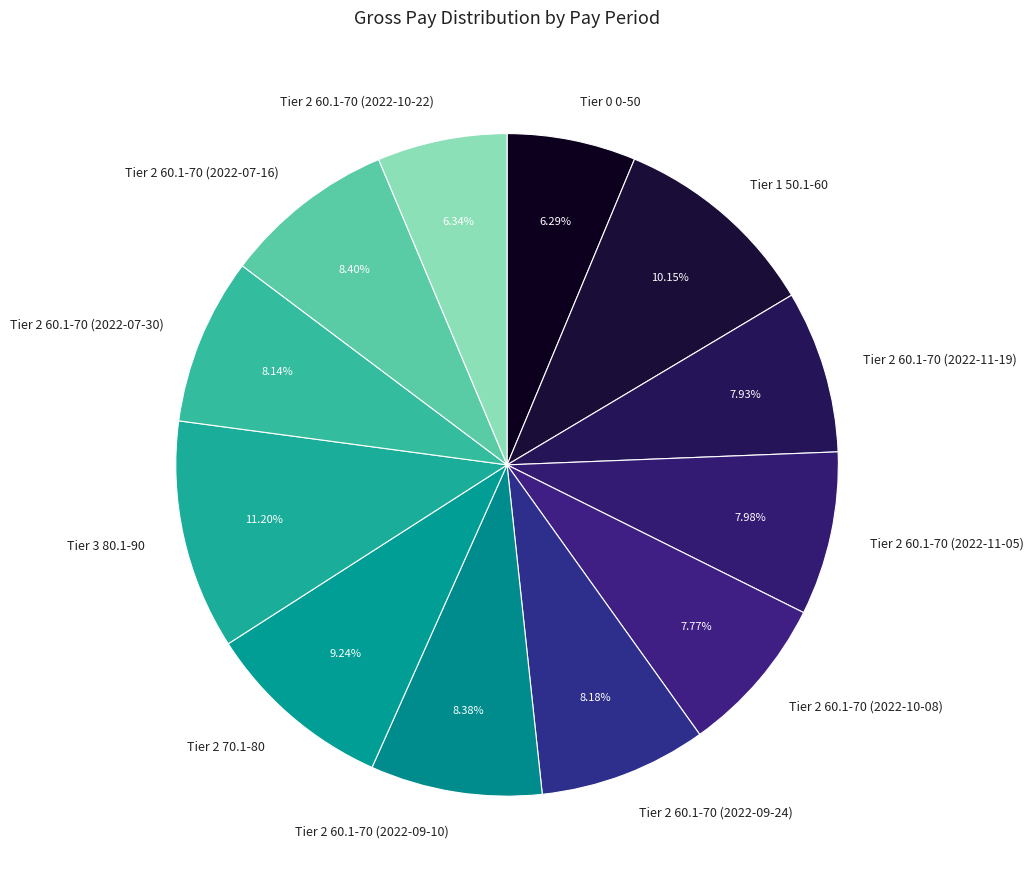

Does any single category account for the majority?

No